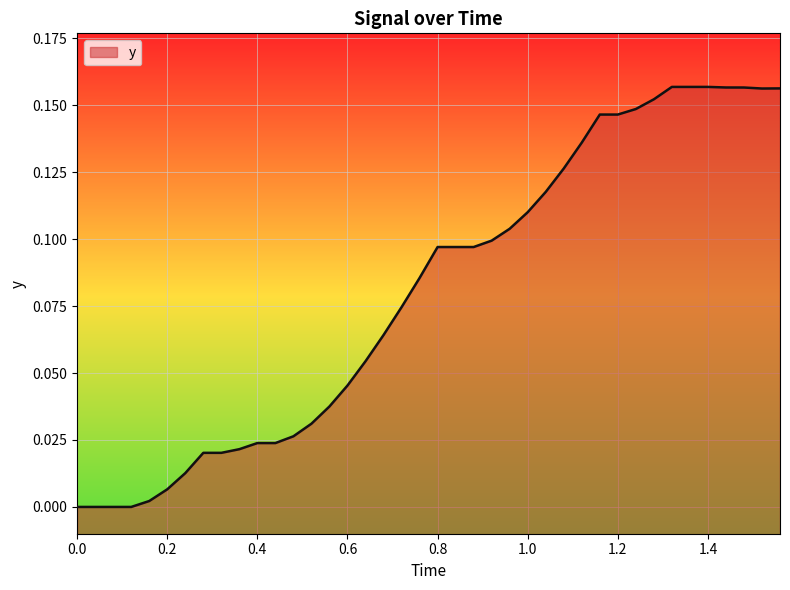

Is it true that the value at 1.2 is 0.0?

False